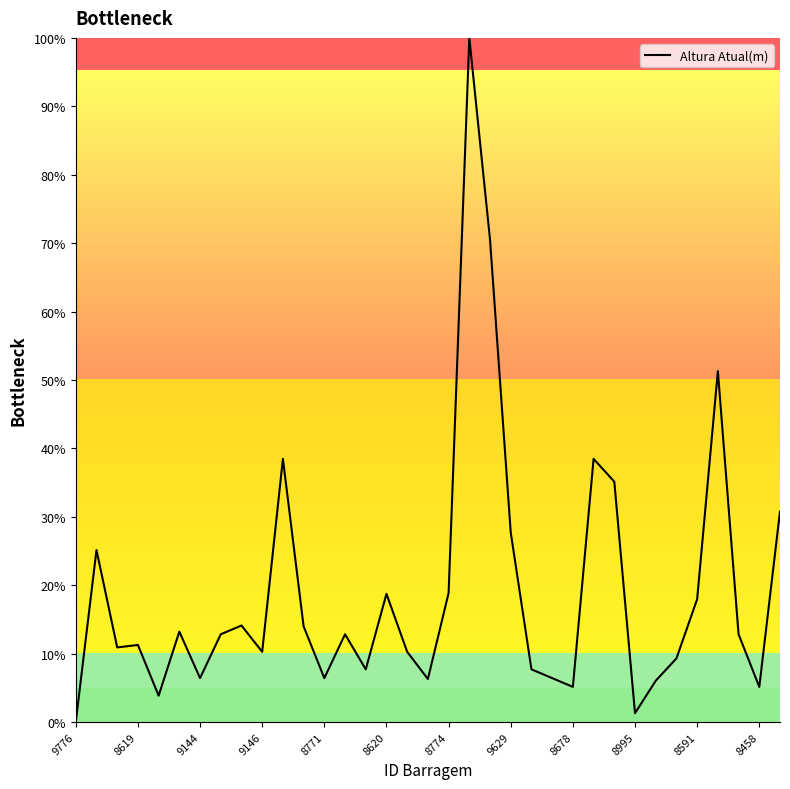

What is the maximum value shown in the chart?

100.0